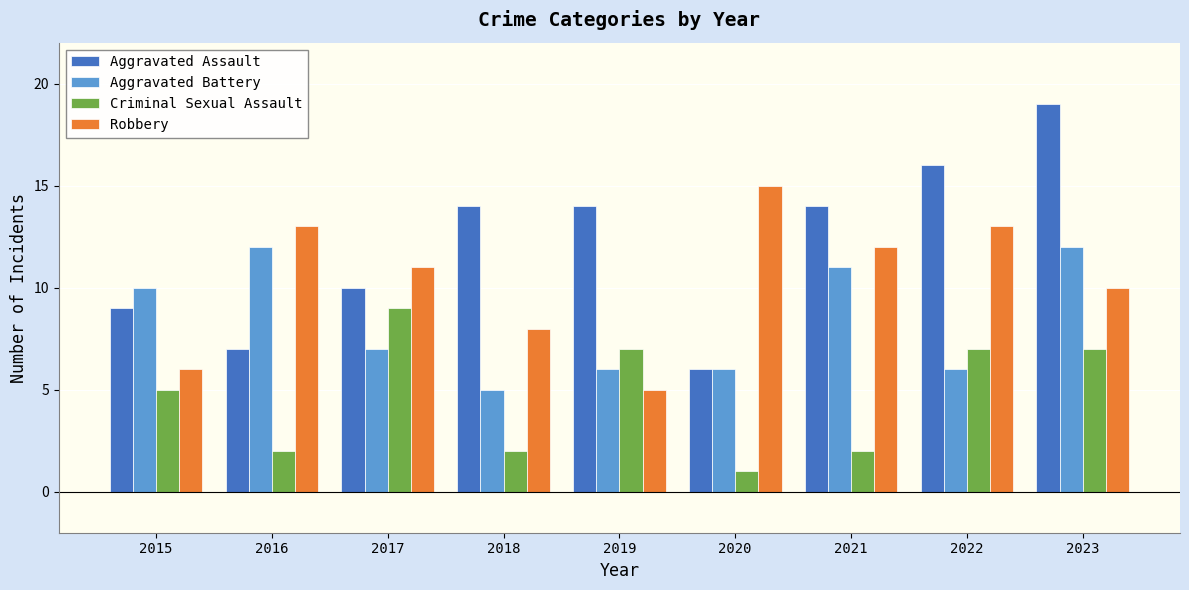

What are all the series names shown in the legend?

Aggravated Assault, Aggravated Battery, Criminal Sexual Assault, Robbery